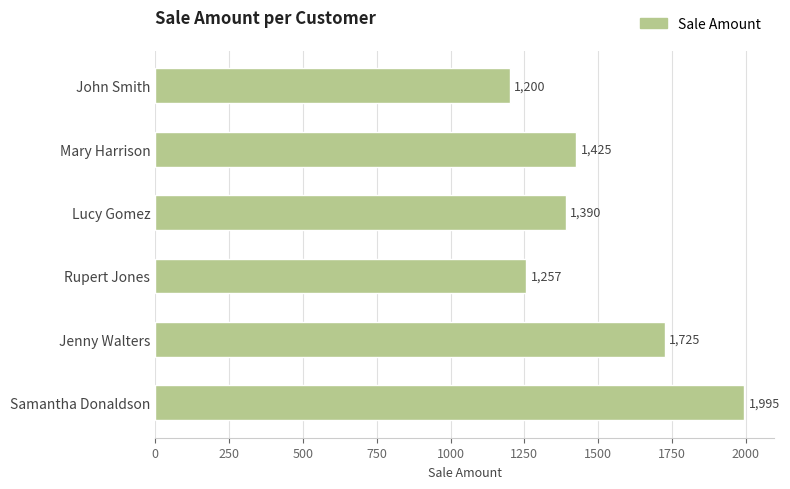

The chart shows a value of 2222 at Mary Harrison. True or false?

False